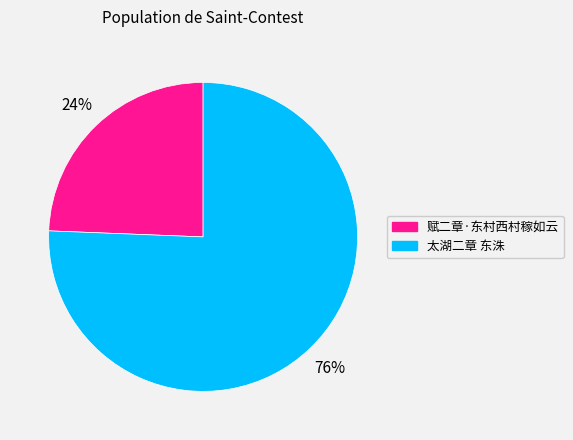

To the nearest percent, what portion does 赋二章·东村西村稼如云 represent?

24%